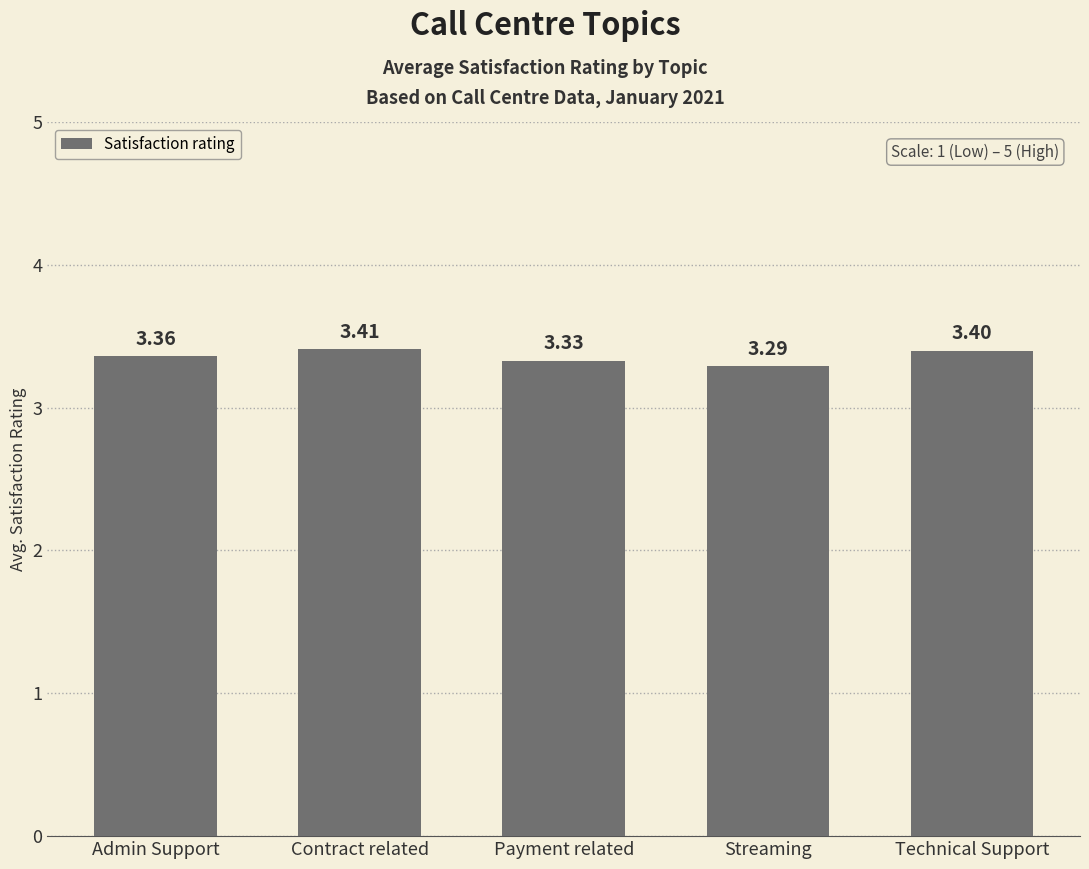

Approximately how many times larger is the value at Technical Support compared to Streaming?

1.0